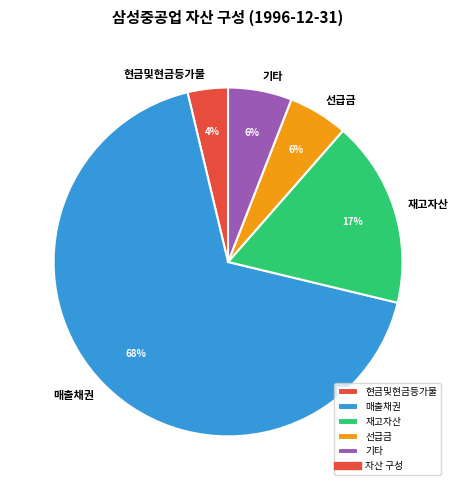

Which has a higher value, 재고자산 or 선급금?

재고자산